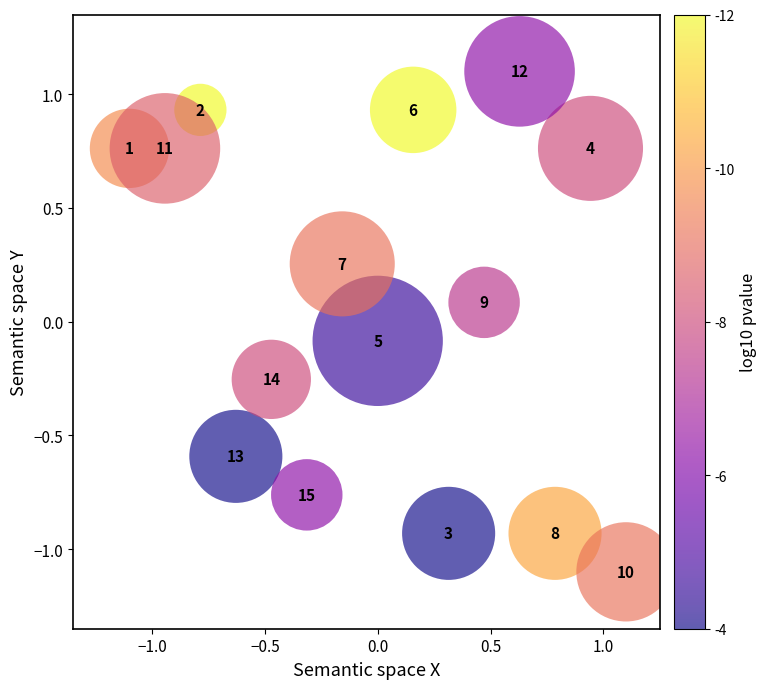

What is the range of Y values (max minus min)?

2.2